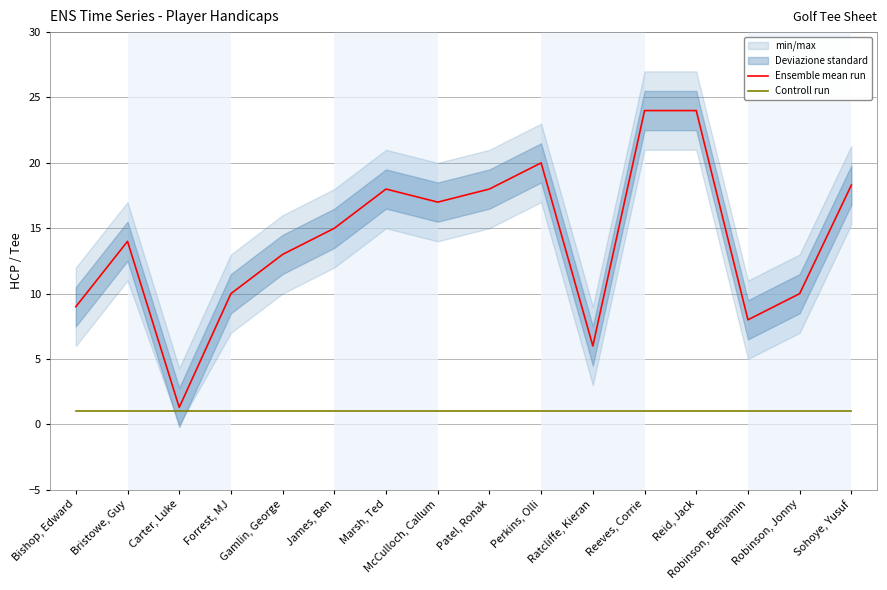

True or false: Ensemble mean run and Controll run intersect in this chart.

False